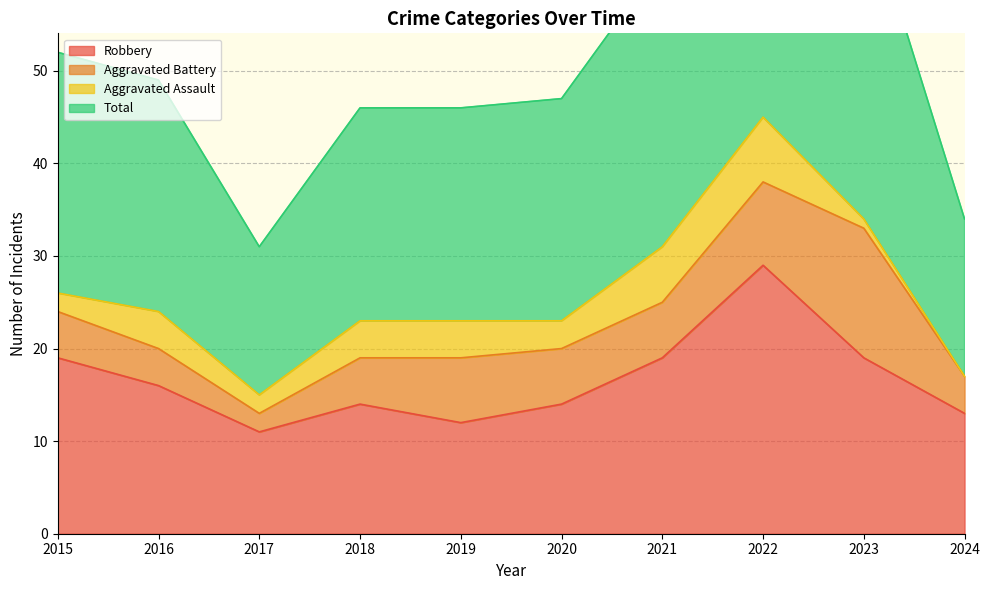

True or false: Robbery has a value of 14 at 2020.

True